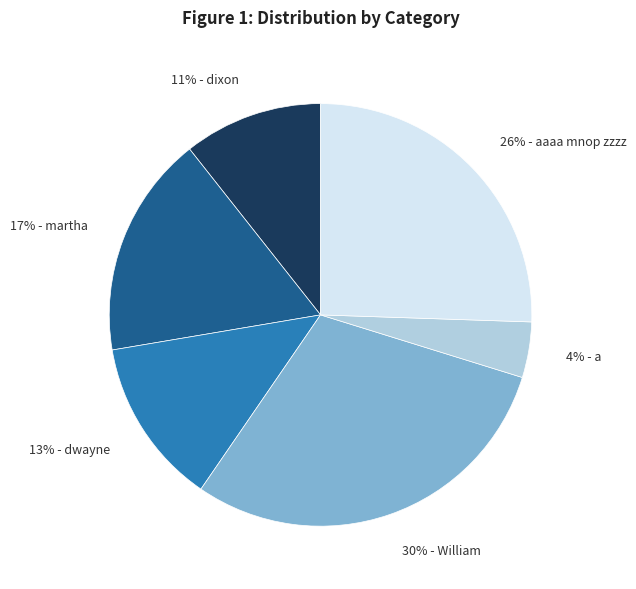

What percentage is the 30% - William slice, to the nearest percent?

30%